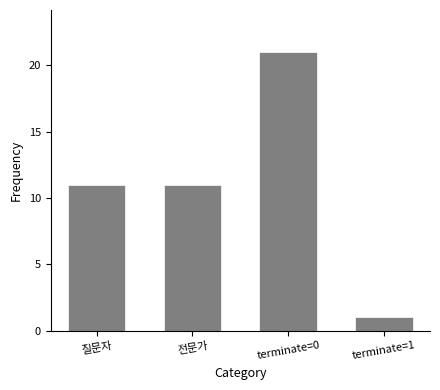

What value does the data have at 질문자?

11